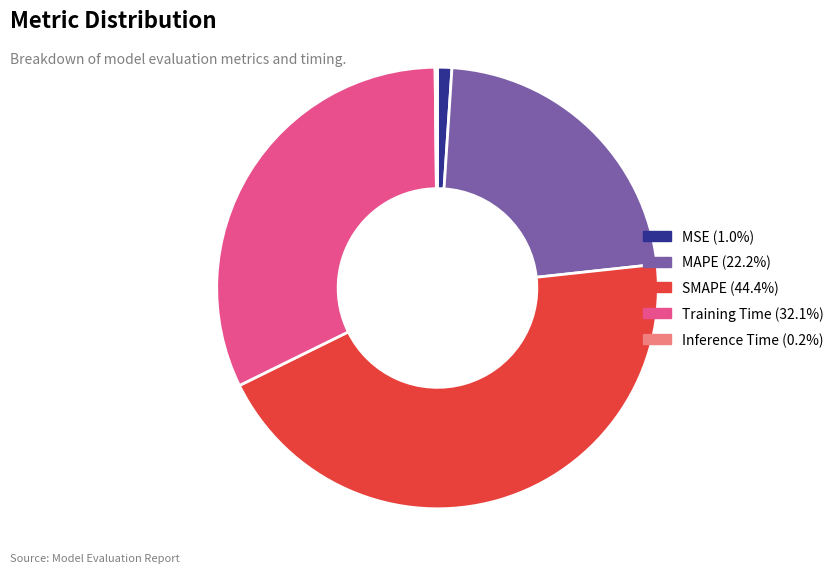

Which slice is the largest?

SMAPE